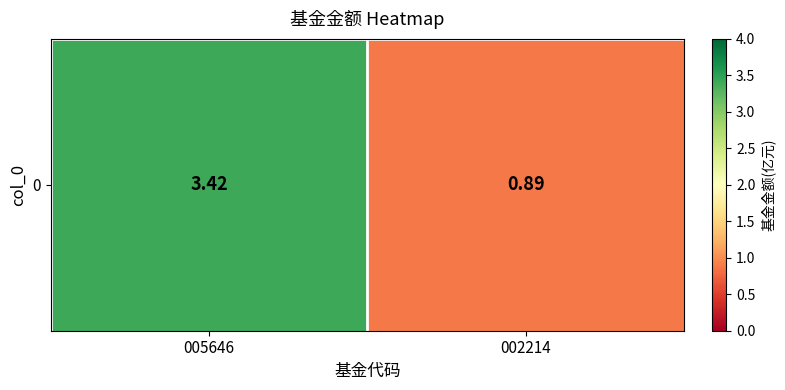

Reading left to right, extract all data points from this chart.

005646=3.4	002214=0.9